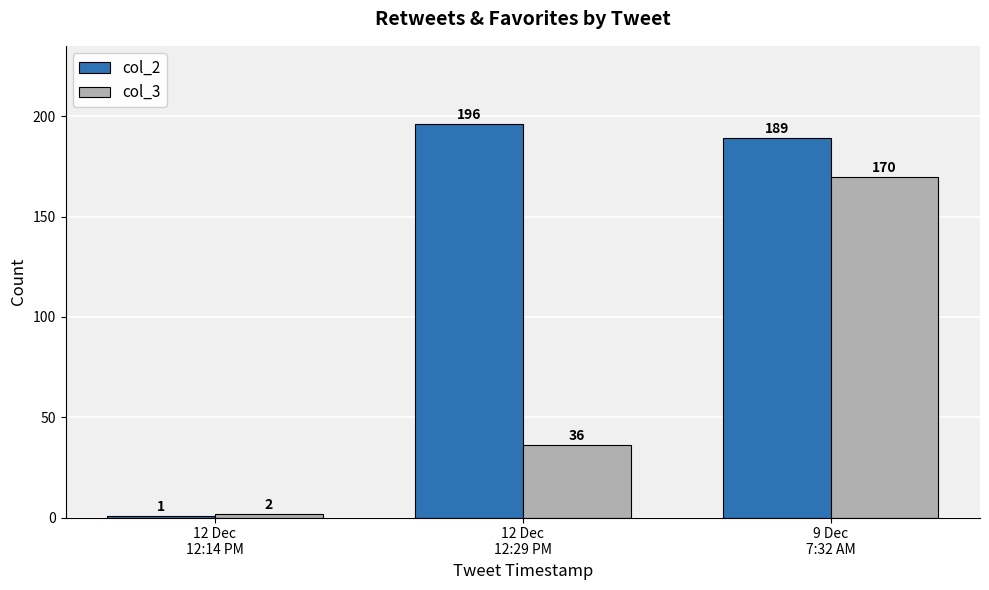

What is the value of the col_3 bar at the 1st from the left?

2